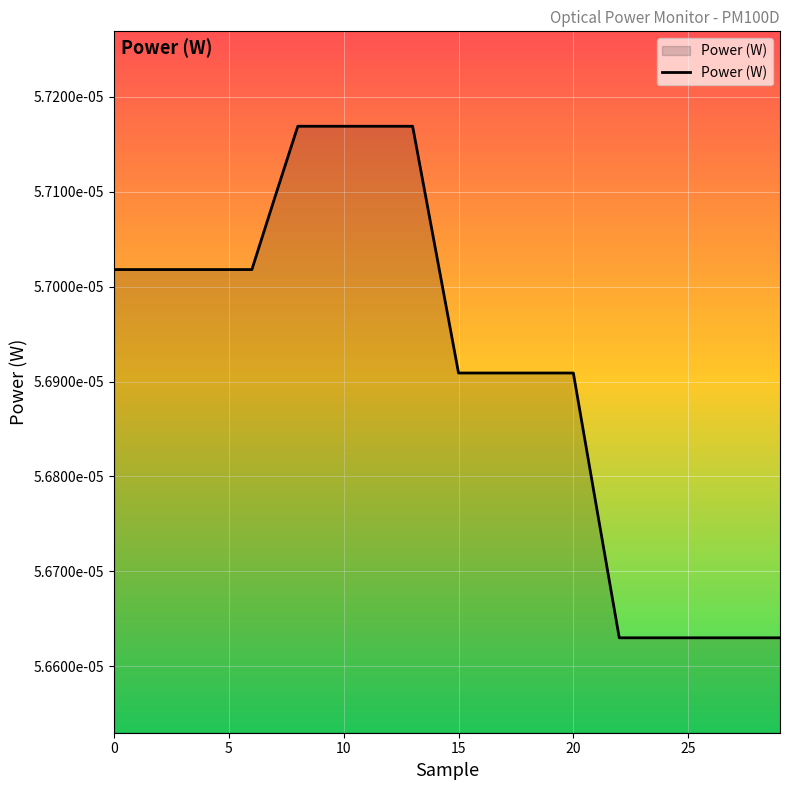

Which label corresponds to the largest value in the chart?

8